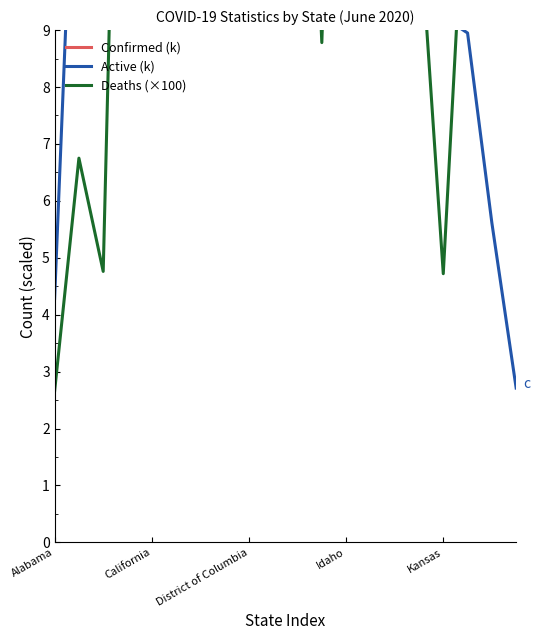

Where does the Confirmed (k) series first go above 28?

Idaho